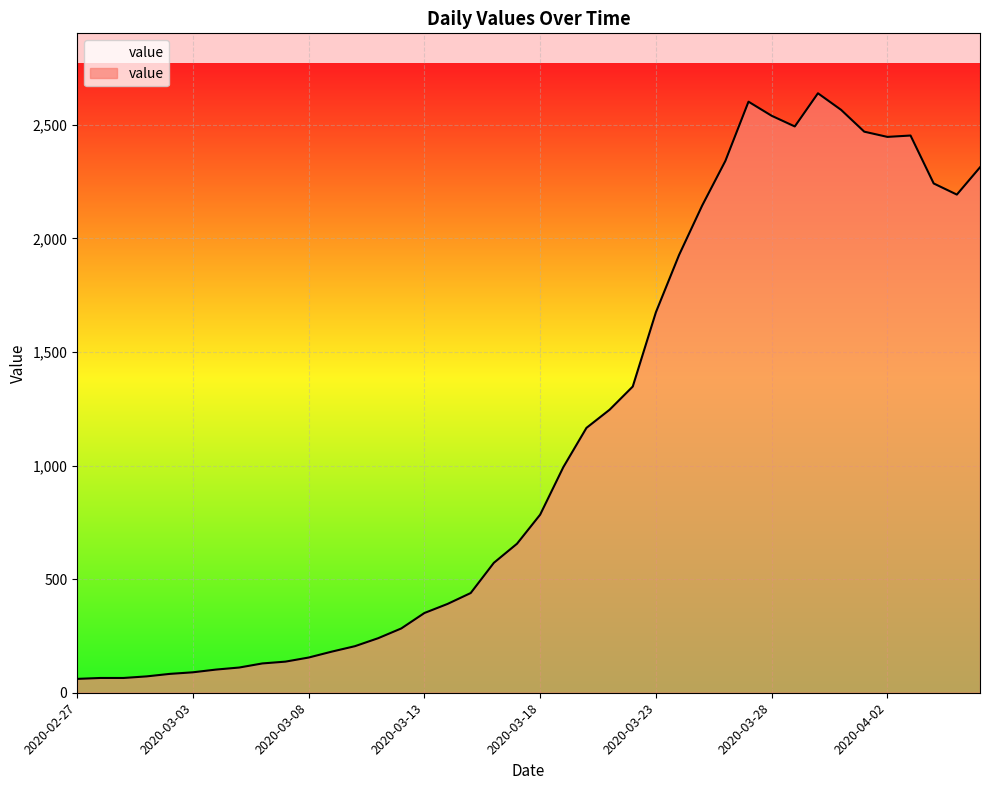

How many categories are shown in the chart?

40